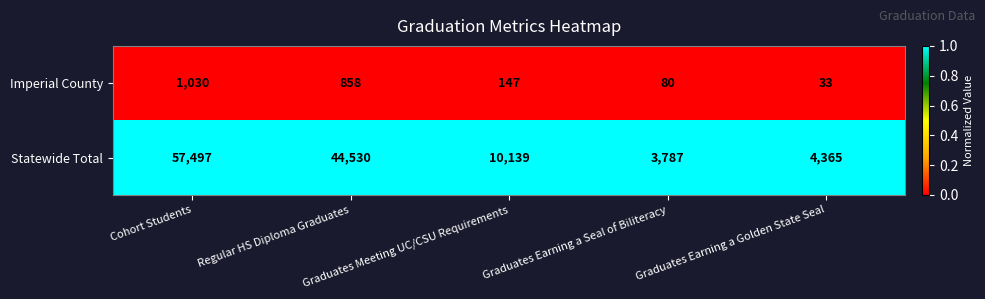

At which category is the sum across all series the highest?

Cohort Students